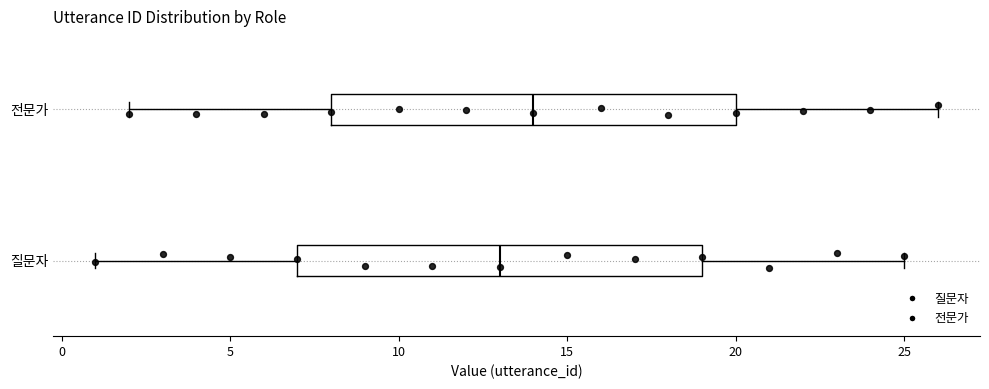

Reading bottom to top, transcribe this box plot: for each box, give where its median line is, the range the box spans, and where its two whiskers end, as read against the x-axis. The values are not printed on the chart, so give them approximately, as read against the axis.

질문자: median 13, box 7 to 19, whiskers 1 to 25
전문가: median 14, box 8 to 20, whiskers 2 to 26